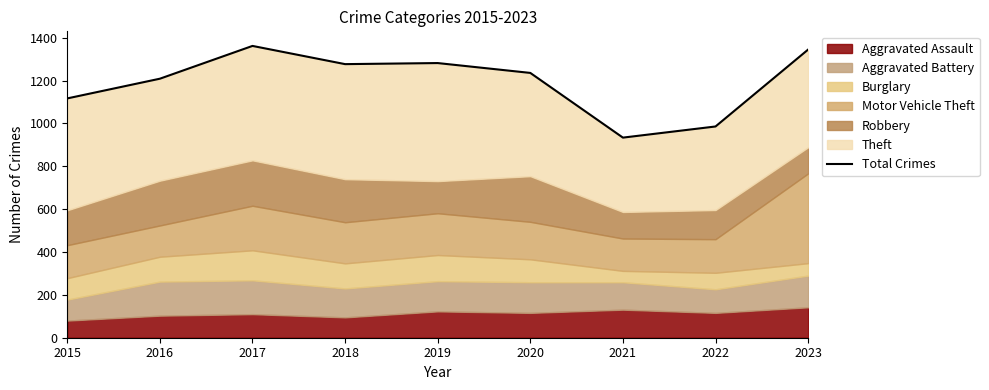

What is the difference between the maximum and second lowest values?

376